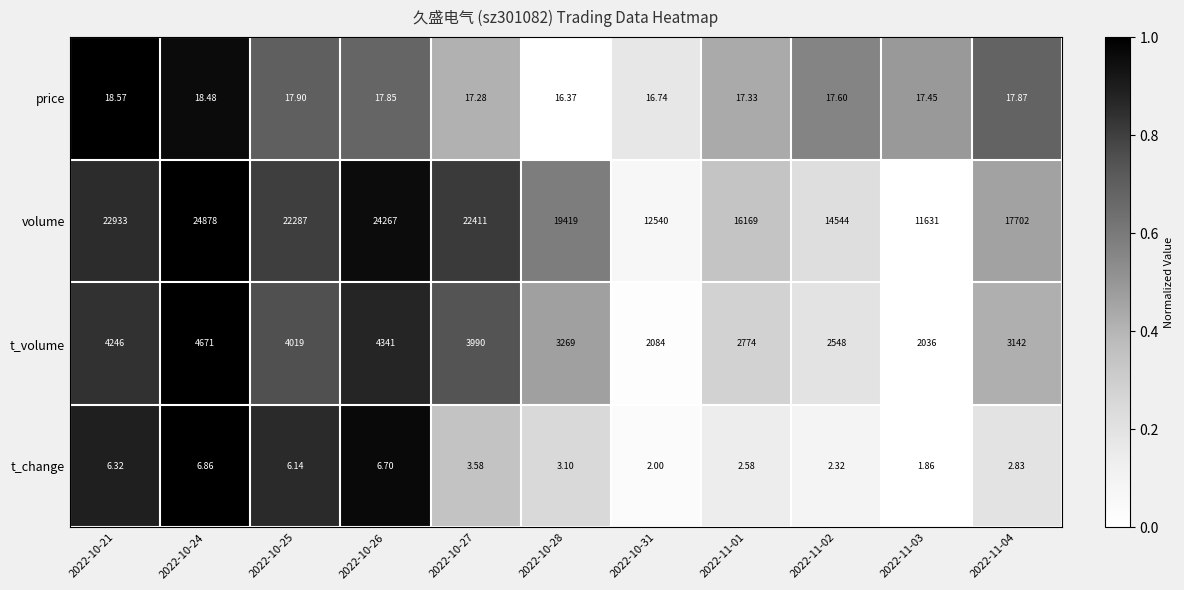

Which series changed the most between 2022-10-28 and 2022-11-04?

volume